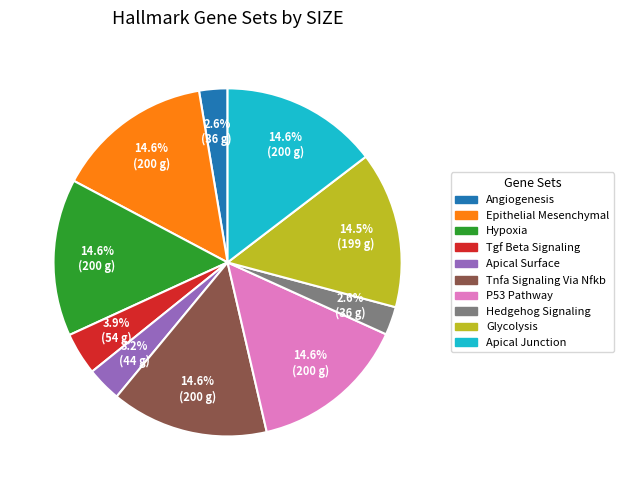

To the nearest percent, what is the difference between the largest and smallest slice percentages?

12%